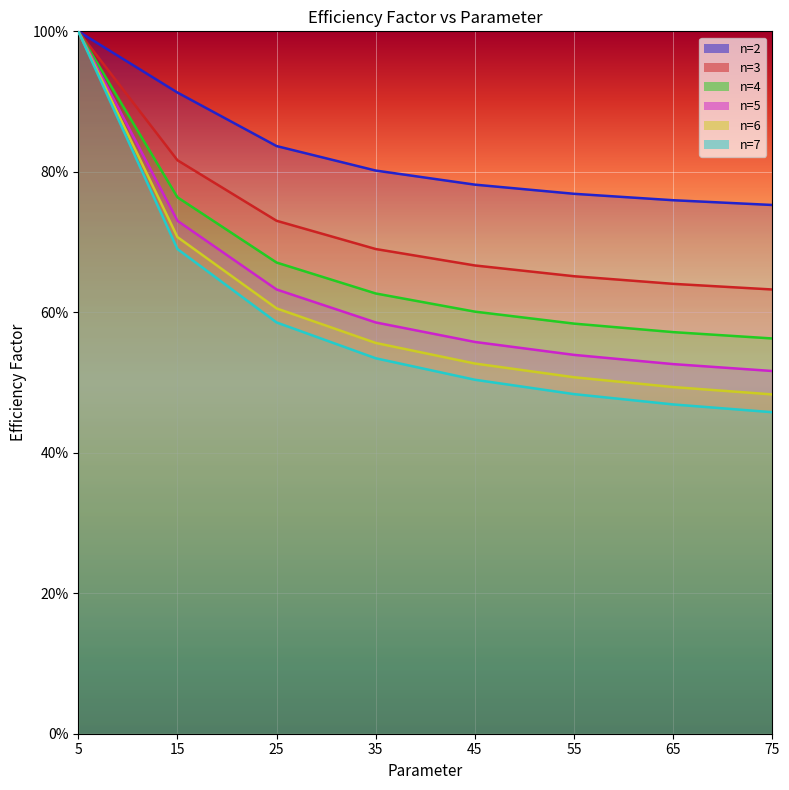

True or false: n=2 and n=7 cross at least once.

False